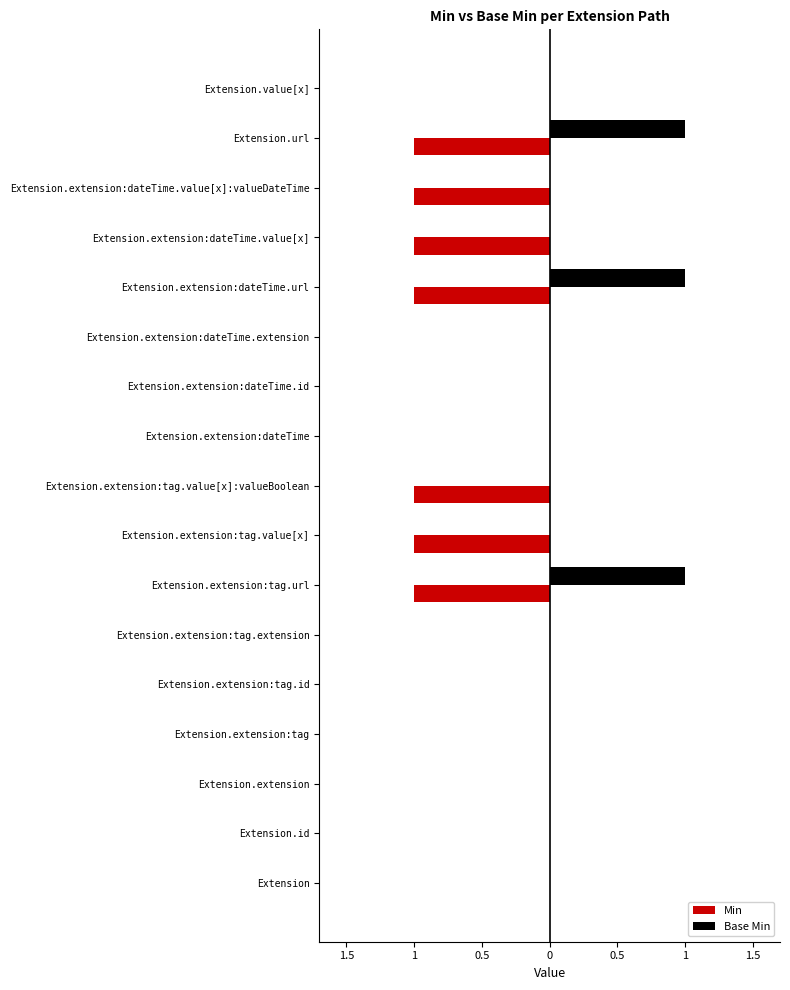

List the series in order of their peak value, highest first.

Base Min, Min